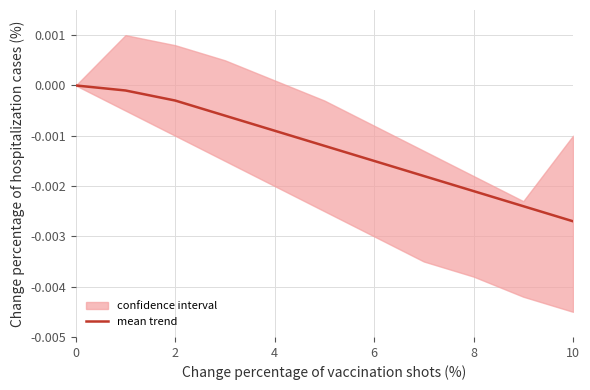

Which category has the lowest value in the mean trend series?

10